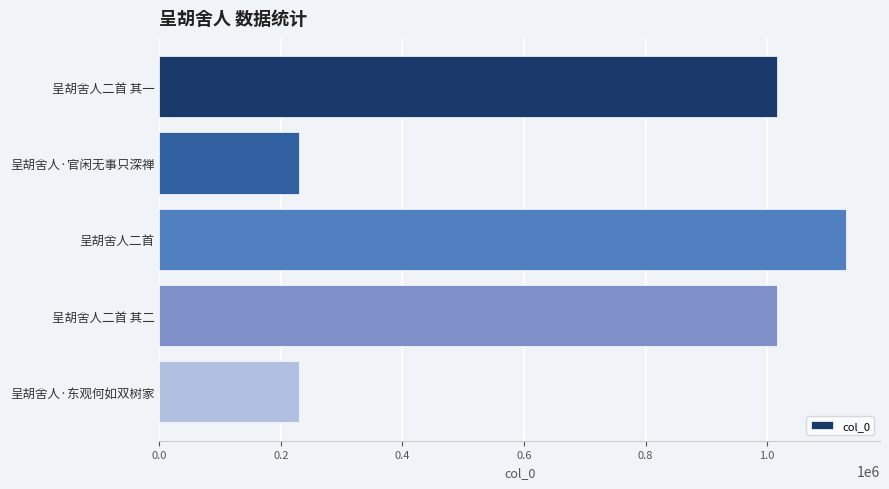

What is the greatest value displayed?

1129420